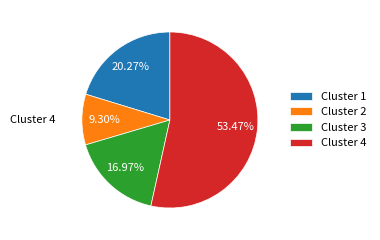

Is it true that Cluster 2 is 18% of the pie?

False